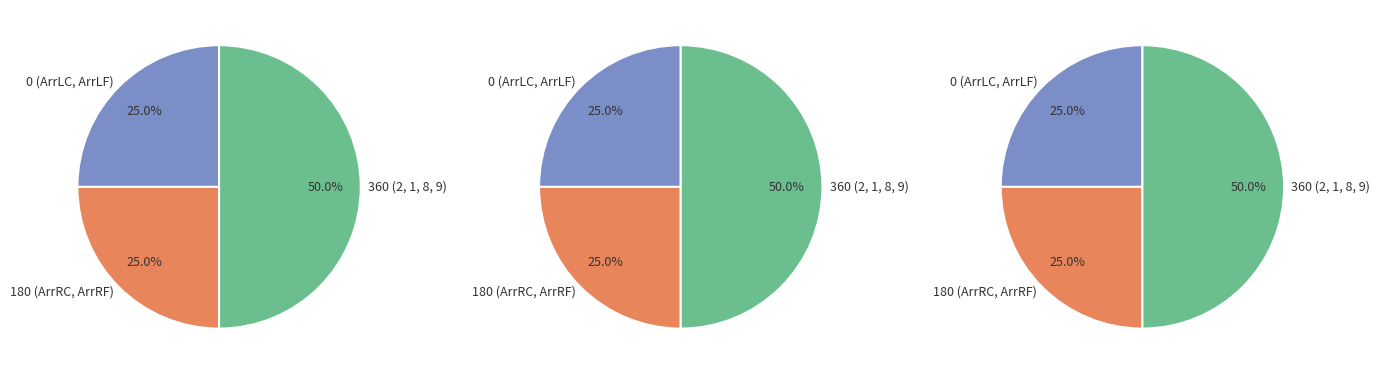

True or false: 8 accounts for 26% of the total.

False